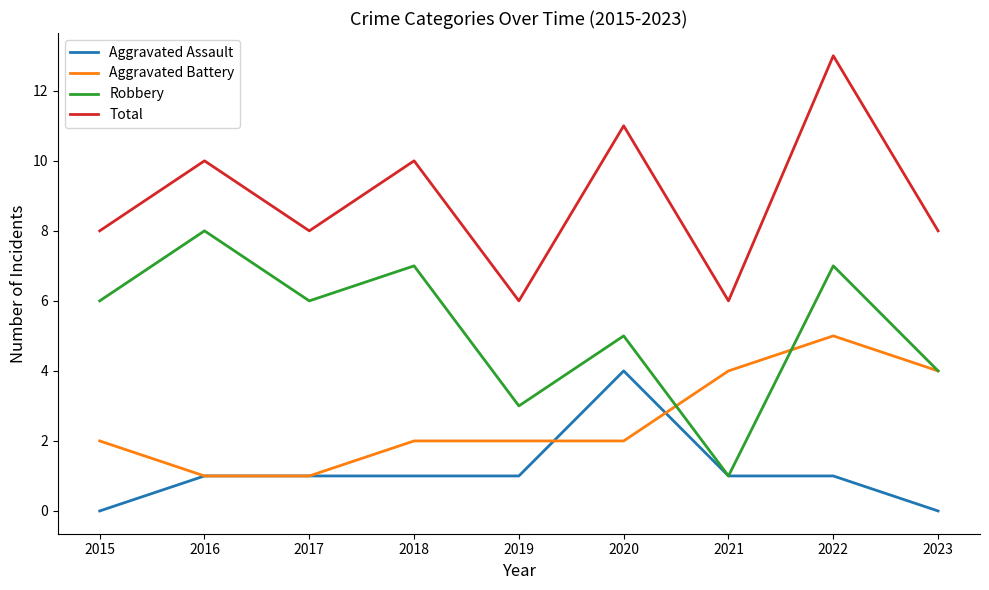

True or false: Total and Aggravated Battery cross at least once.

False